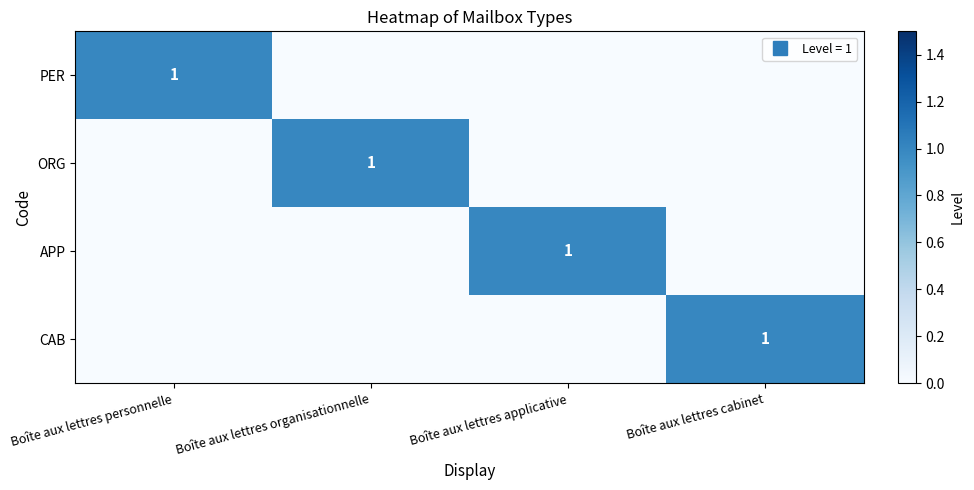

List the series in order of their peak value, lowest first.

PER, ORG, APP, CAB